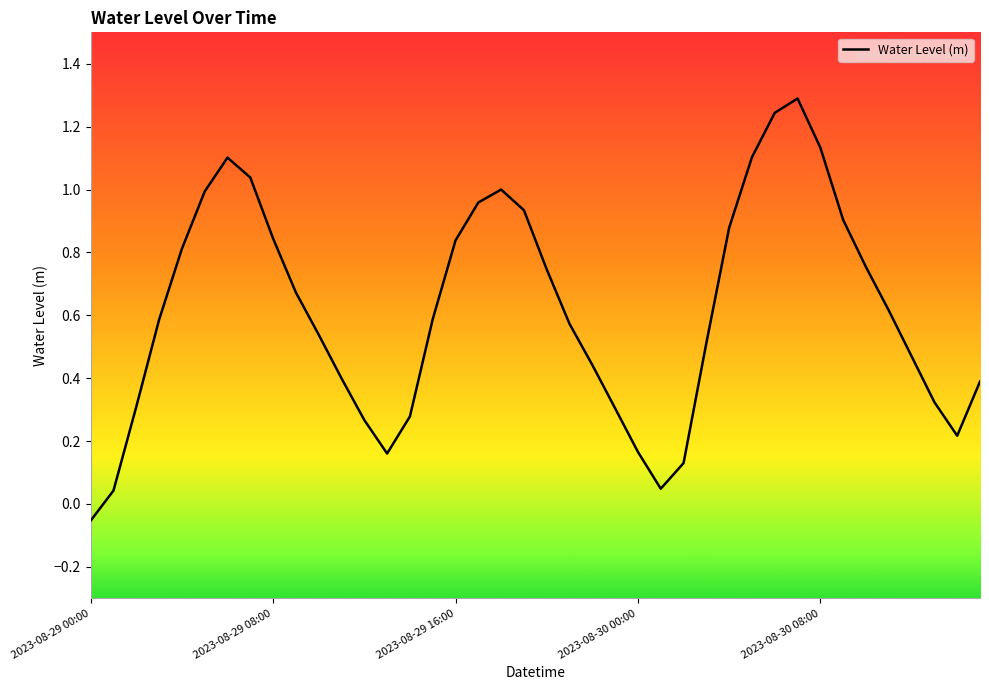

What is the greatest value displayed?

1.3